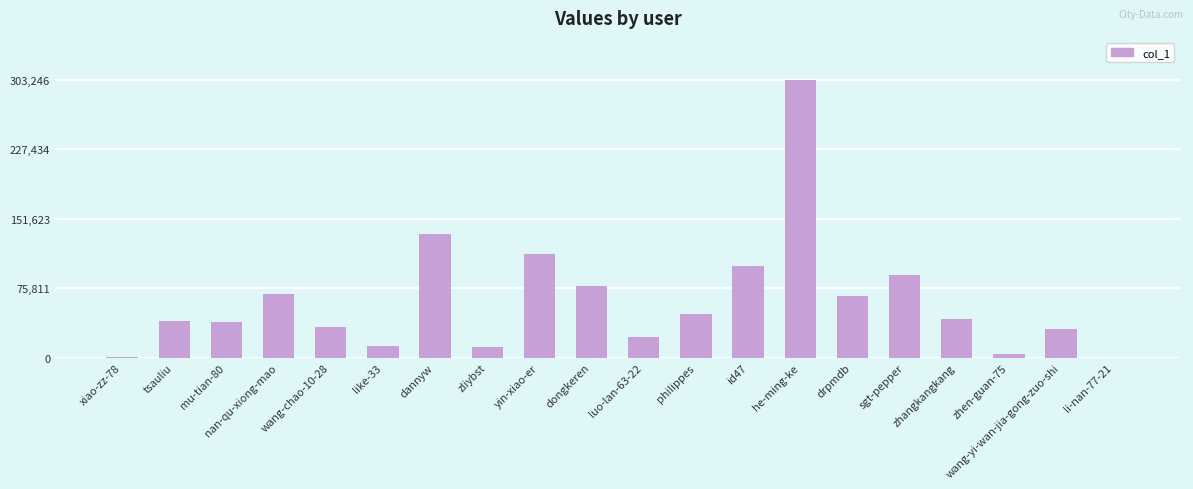

Which category has the highest value across all series?

he-ming-ke